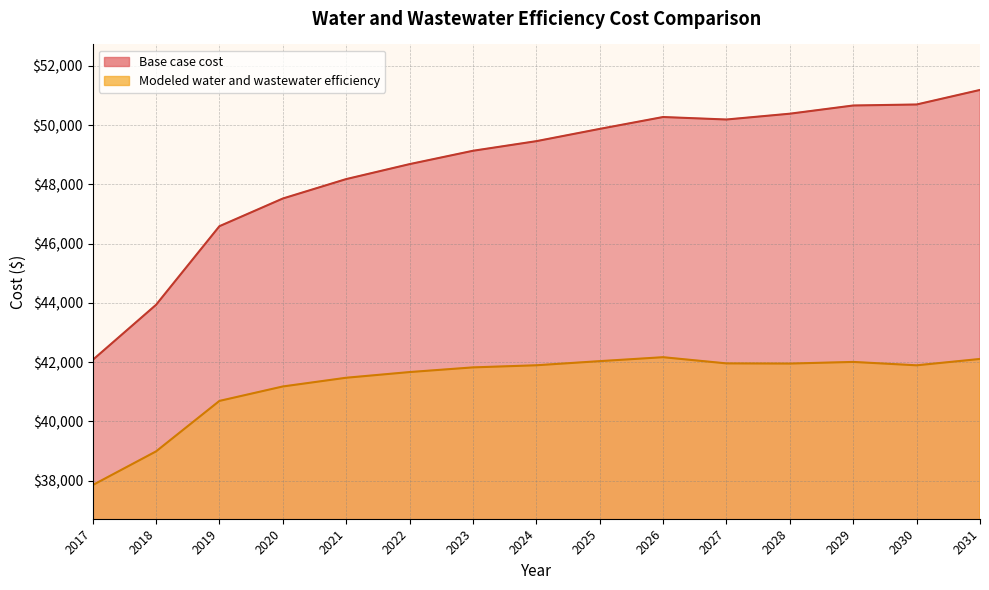

True or false: Base case cost and Modeled water and wastewater efficiency cross at least once.

False